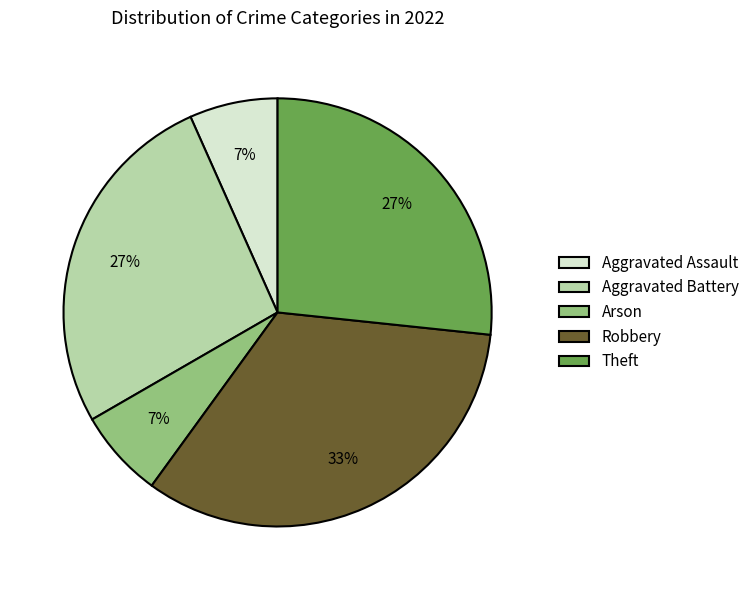

The Aggravated Battery slice represents 15% of the pie. True or false?

False